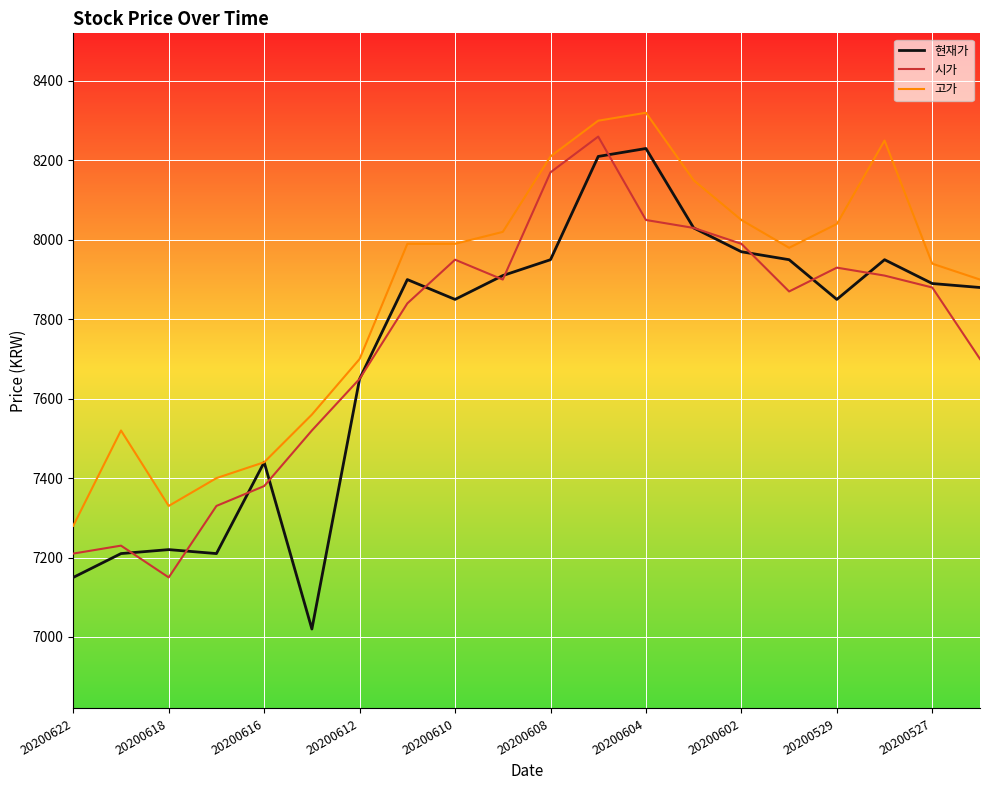

What are all the series names shown in the legend?

현재가, 시가, 고가